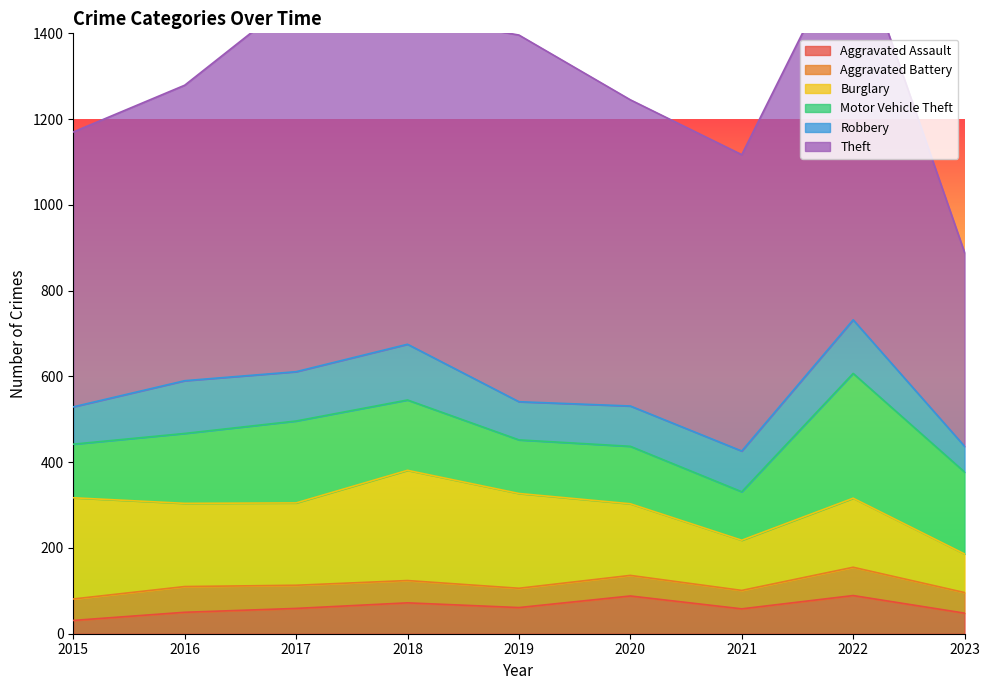

Is it true that Burglary equals 90 at 2023?

True